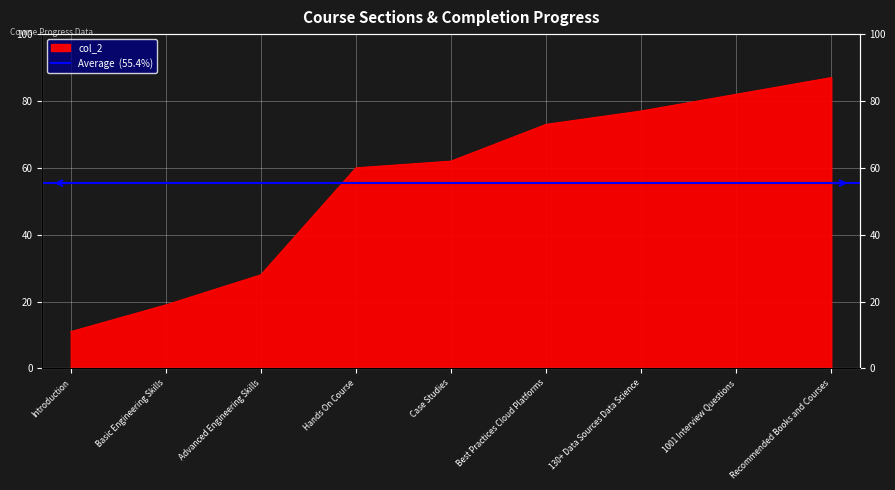

Read the value at Basic Engineering Skills, to the nearest 5.

20